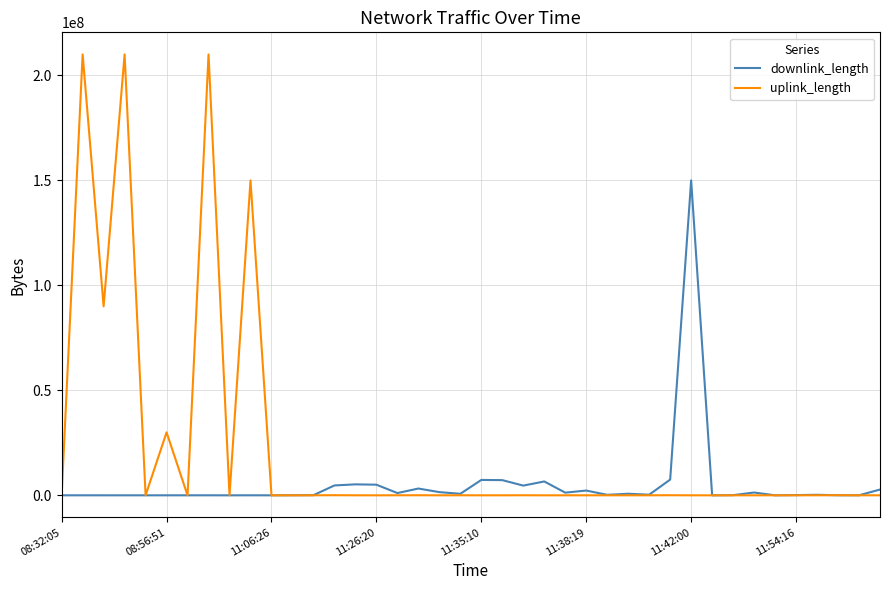

What is the maximum value for uplink_length?

210009776